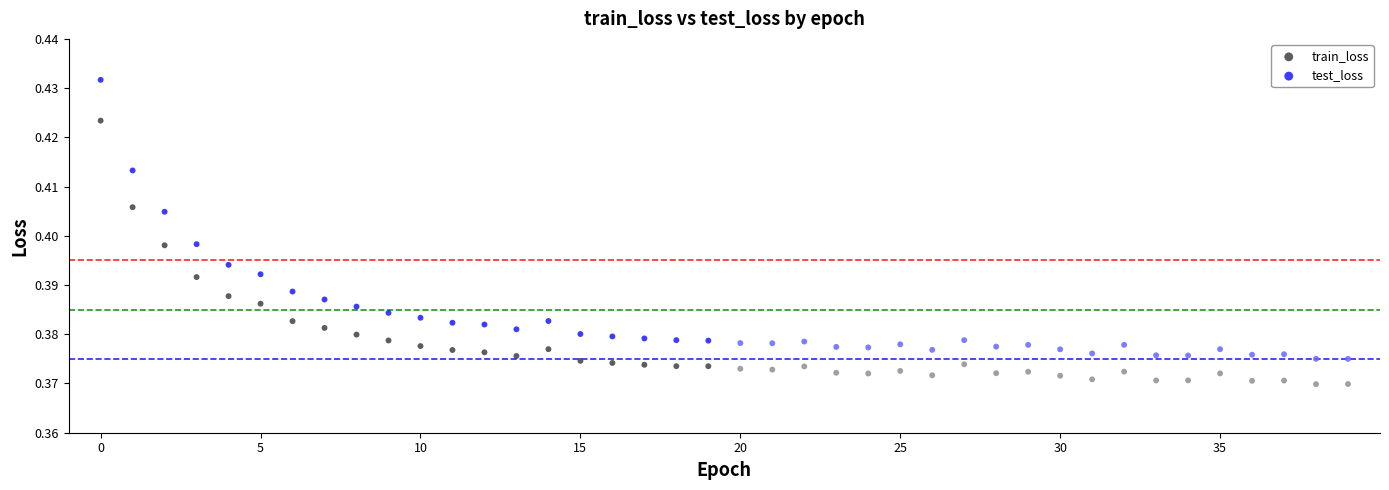

Which series contains the highest Y value?

test_loss